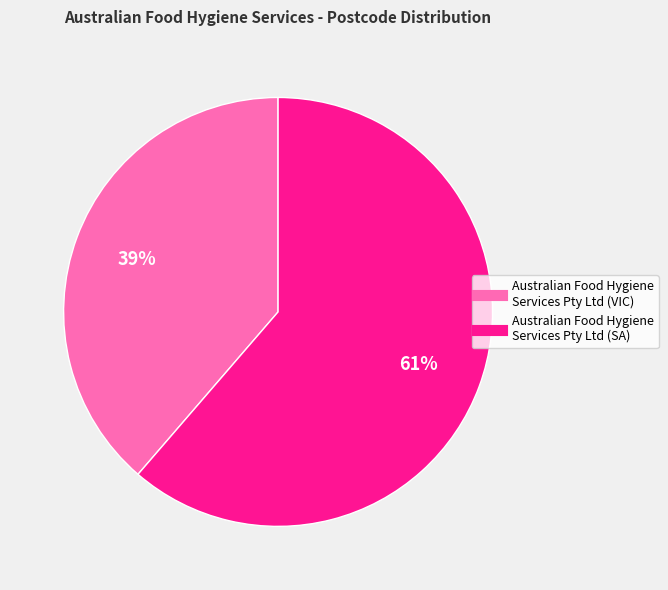

How many slices are in this pie chart?

2